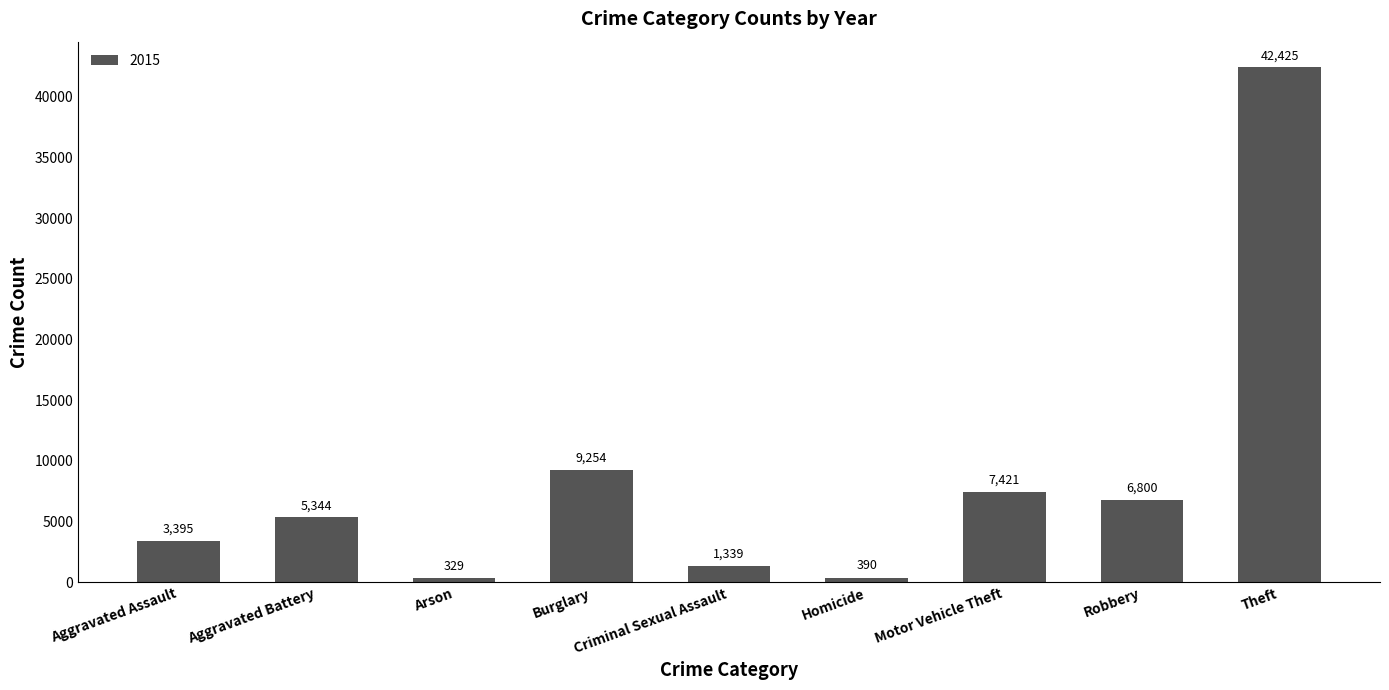

The chart shows a value of 5112 at Aggravated Assault. True or false?

False